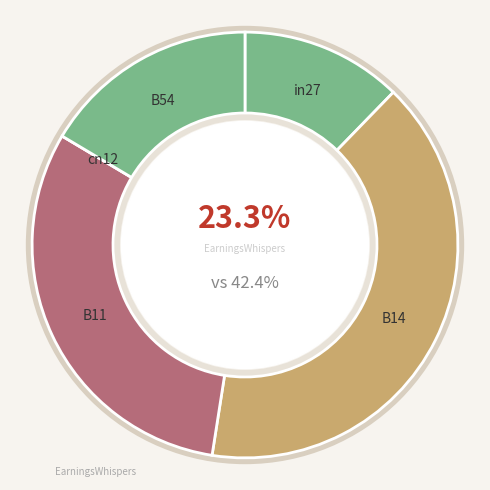

How many segments does this pie chart have?

5